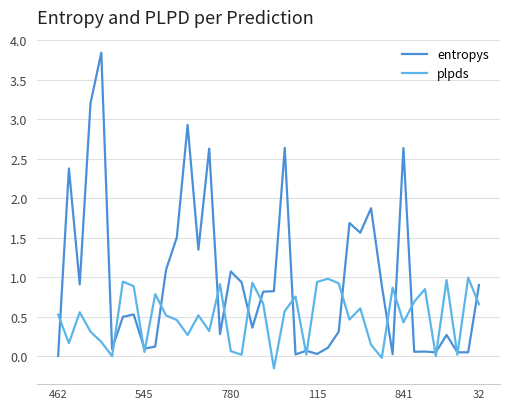

True or false: entropys and plpds intersect in this chart.

True